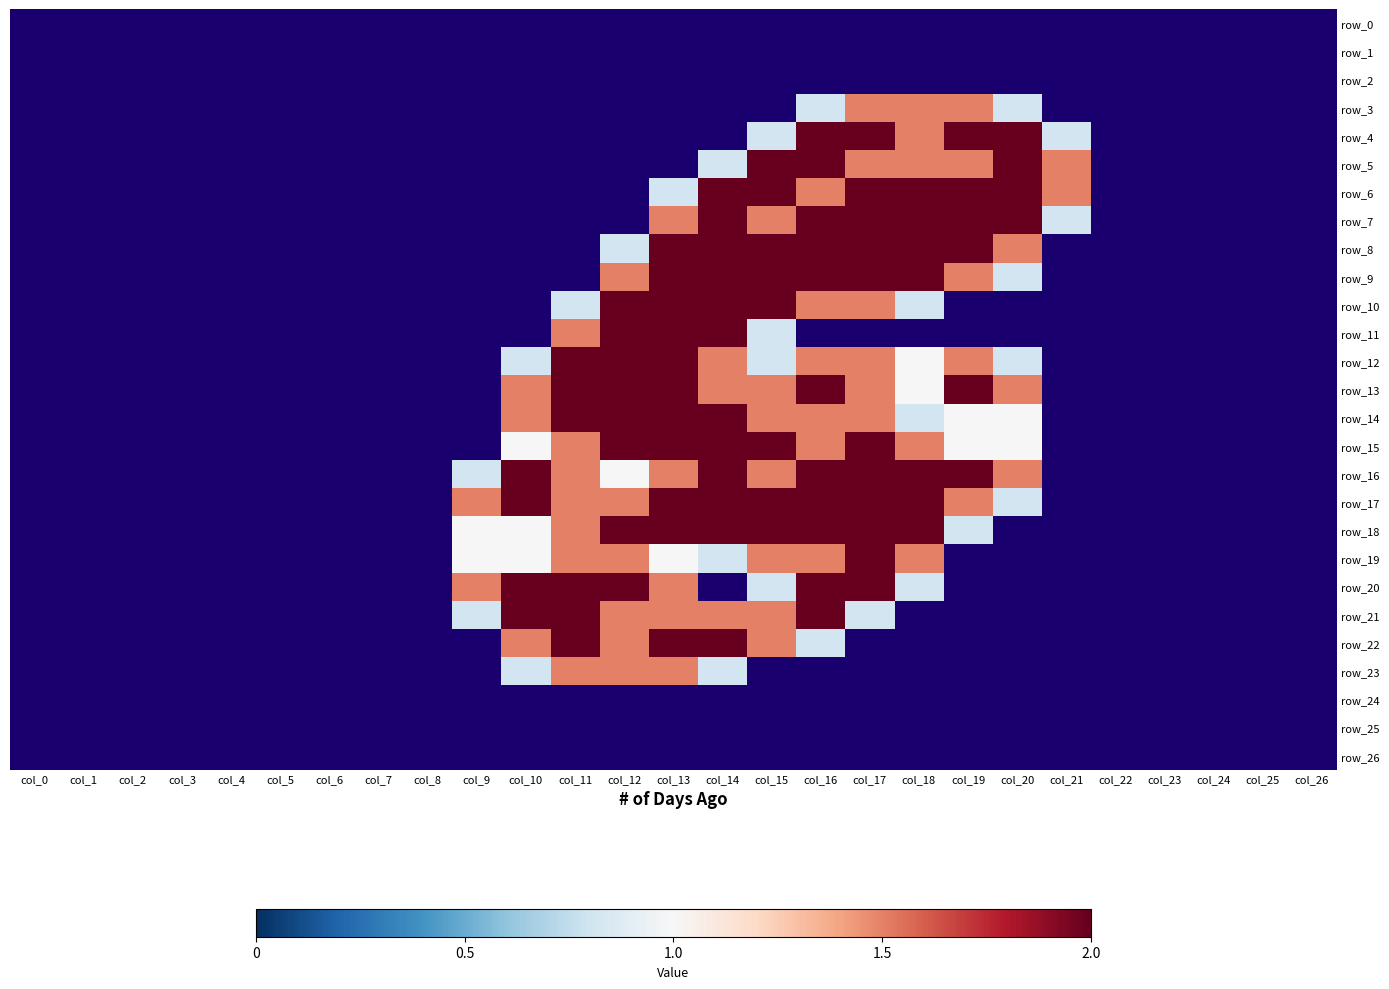

Which has a higher value, col_0 or col_1?

col_0